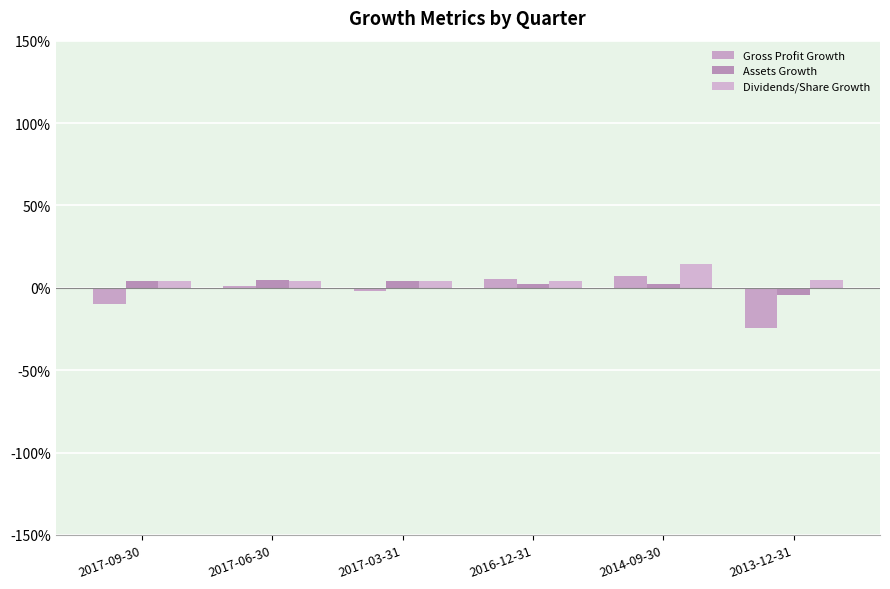

Are the bars horizontal?

No